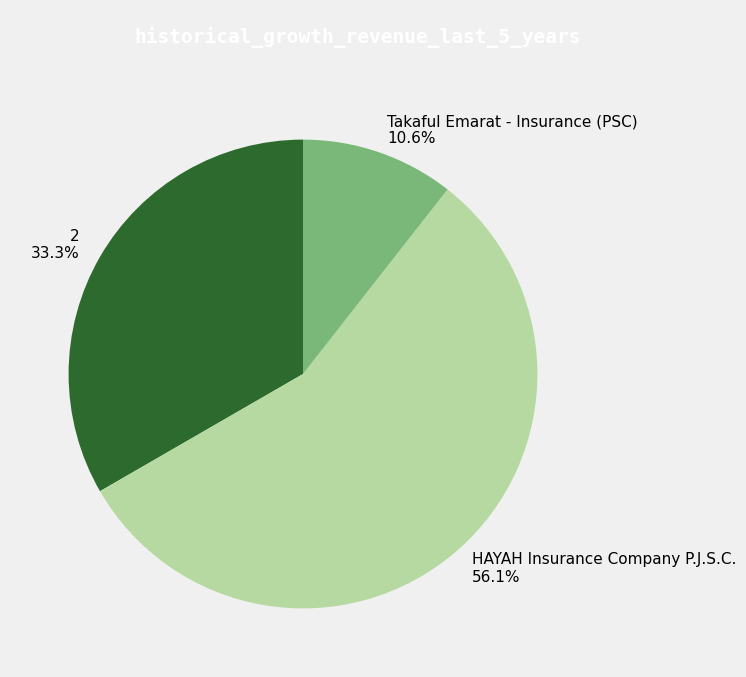

Is the sum of HAYAH Insurance Company P.J.S.C. and Takaful Emarat - Insurance (PSC) greater than half?

Yes